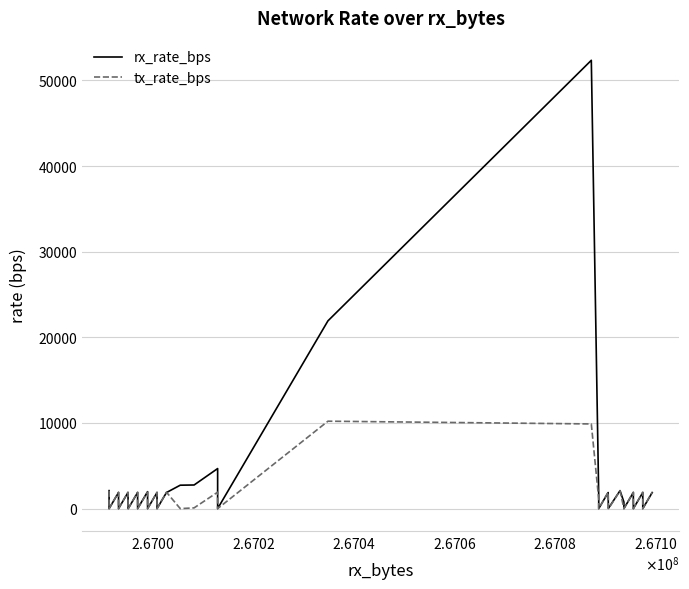

How many values in rx_rate_bps are above zero?

22